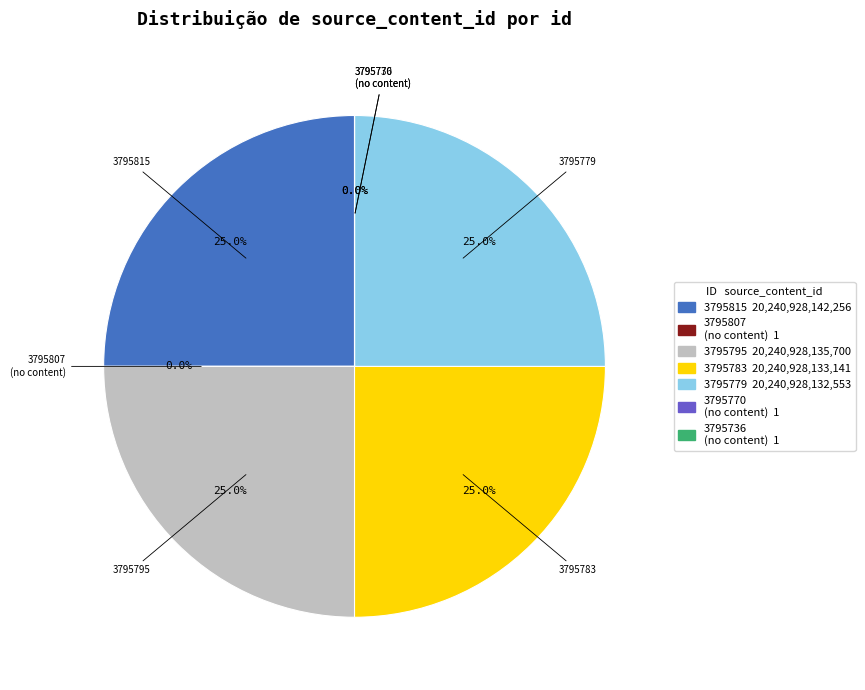

Approximately how many times larger is the value at 3795795 compared to 3795779?

1.0